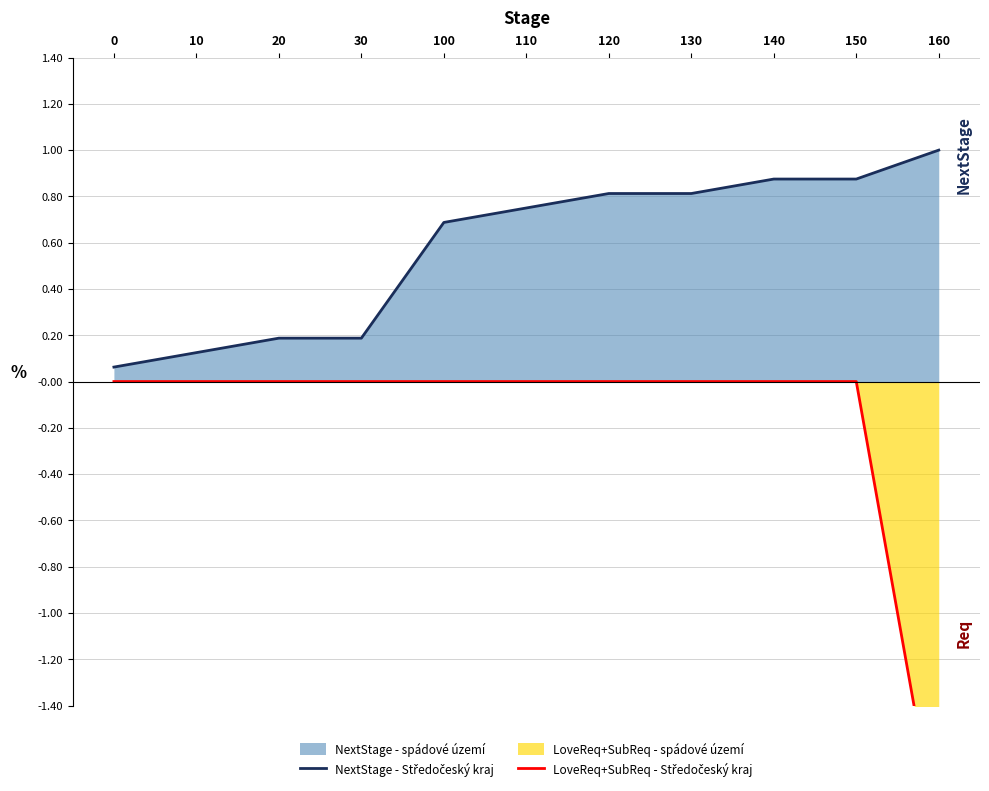

What is the greatest value displayed?

1.0